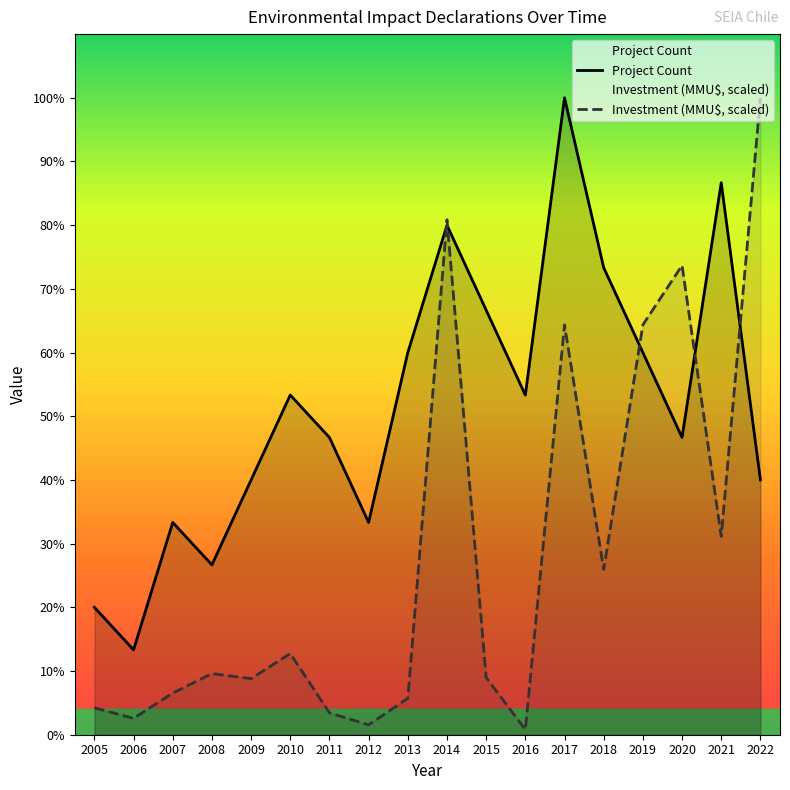

At 2022, list the series in order from largest to smallest.

Investment (MMU$, scaled), Project Count